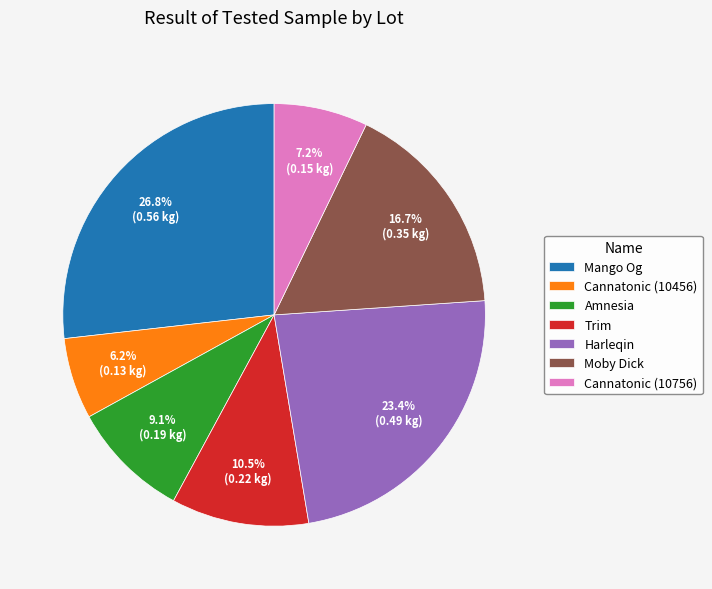

Is it true that Cannatonic (10756) is 1% of the pie?

False